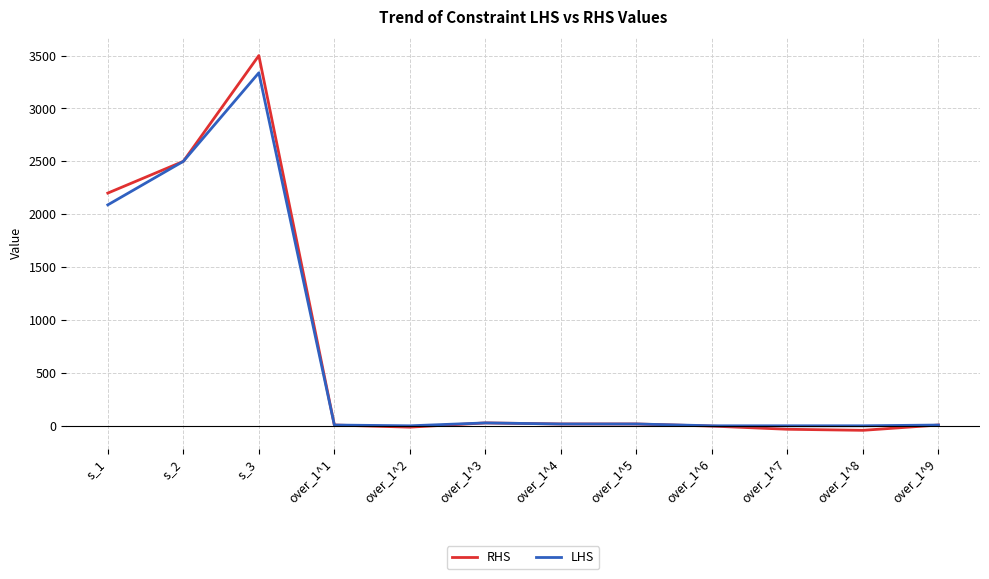

What is the label of the 1st point from the left?

s_1